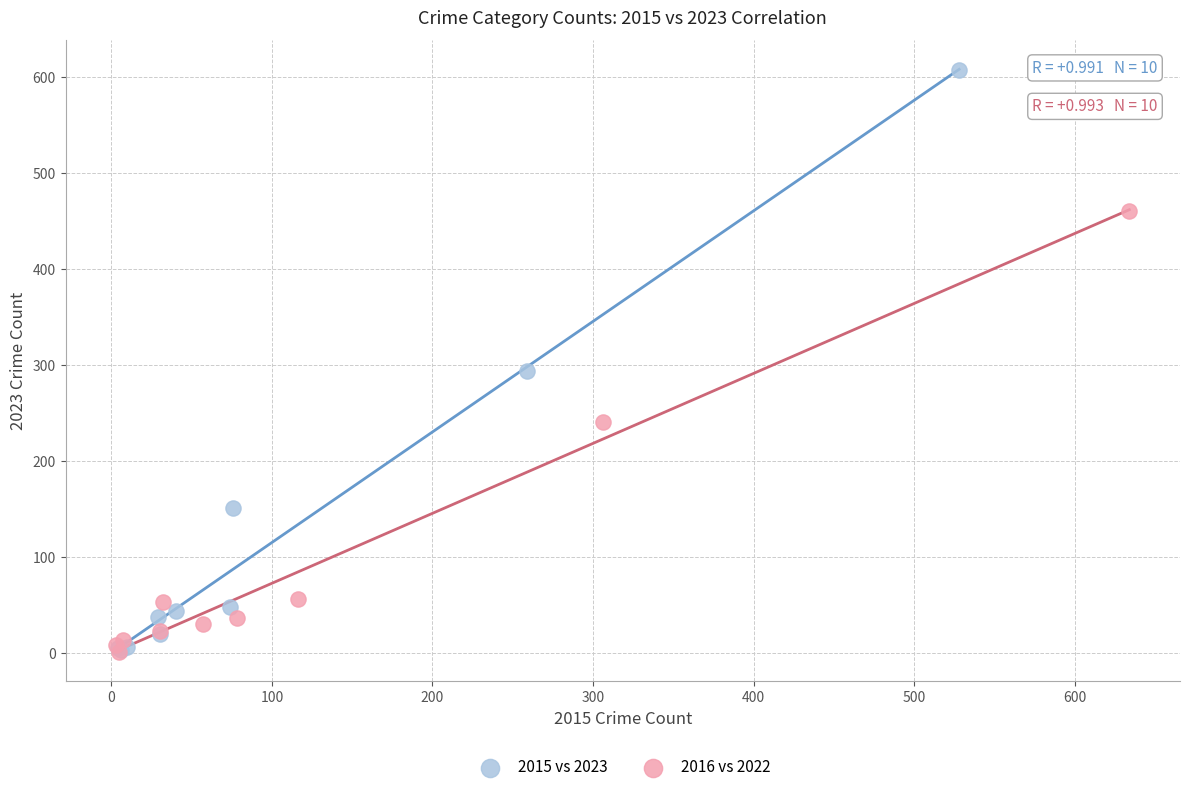

Which series contains the highest Y value?

2015 vs 2023